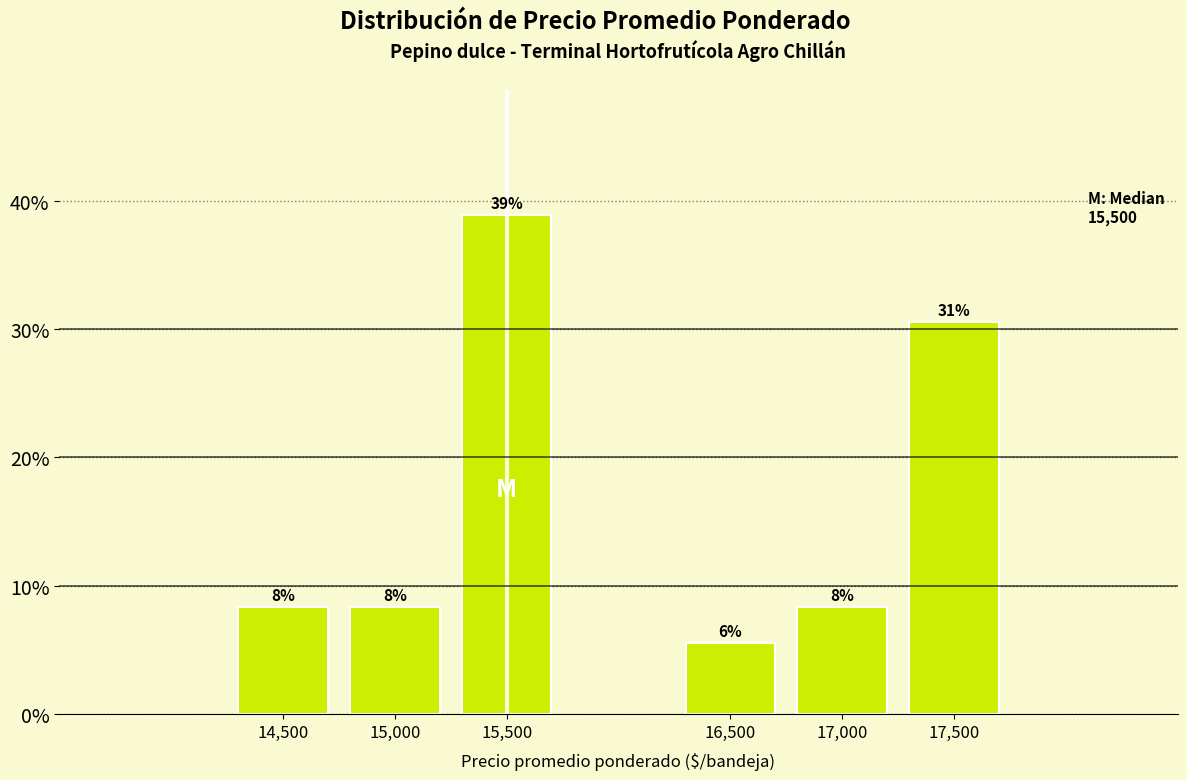

Are the bars horizontal?

No